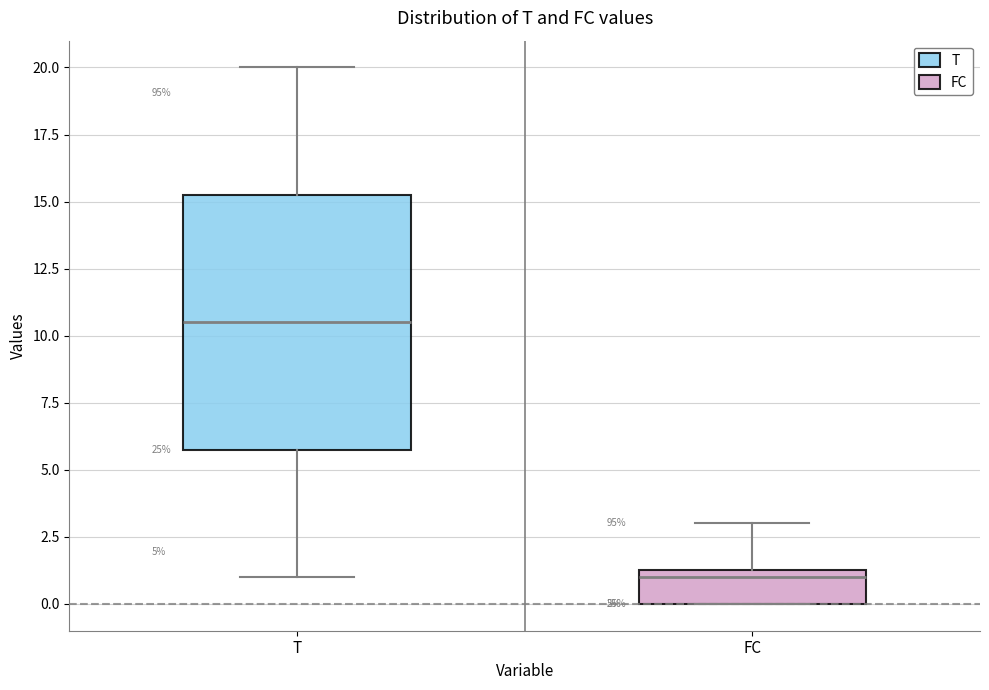

Which box is the tallest, from its lower edge to its upper edge?

T